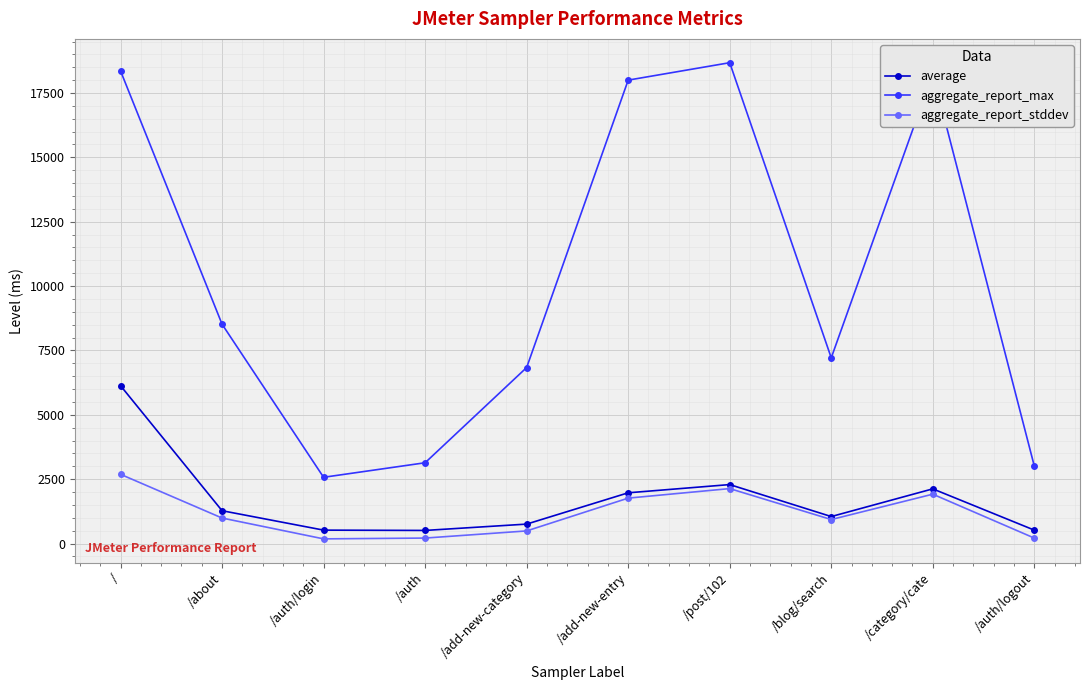

Which series has the widest spread of values?

aggregate_report_max